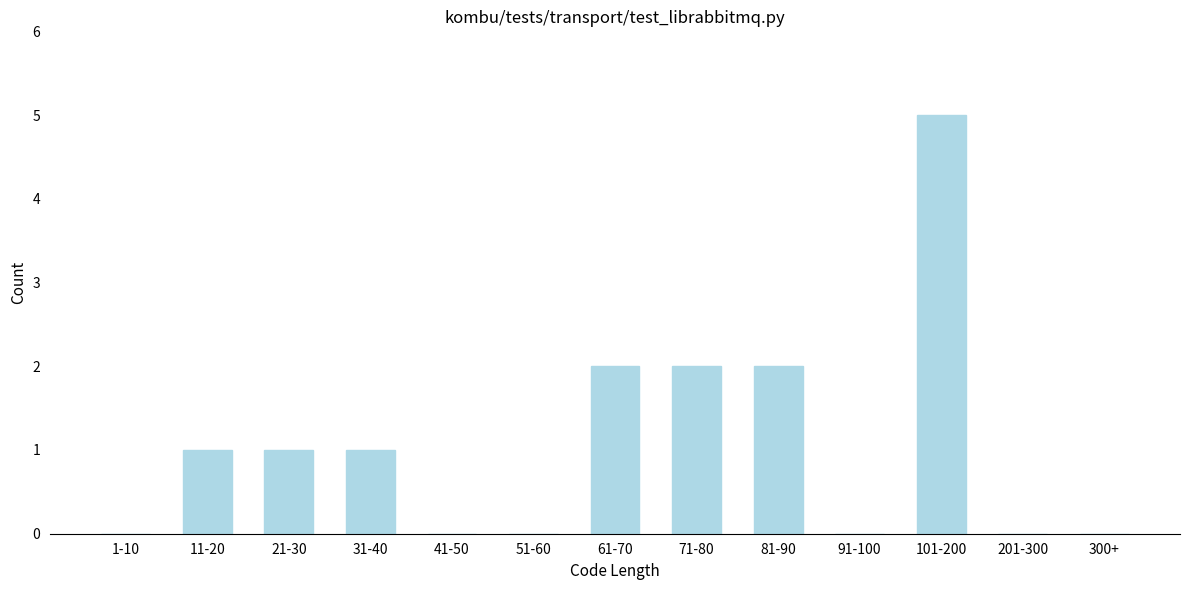

Reading left to right, extract all data points from this chart.

1-10=0	11-20=1	21-30=1	31-40=1	41-50=0	51-60=0	61-70=2	71-80=2	81-90=2	91-100=0	101-200=5	201-300=0	300+=0